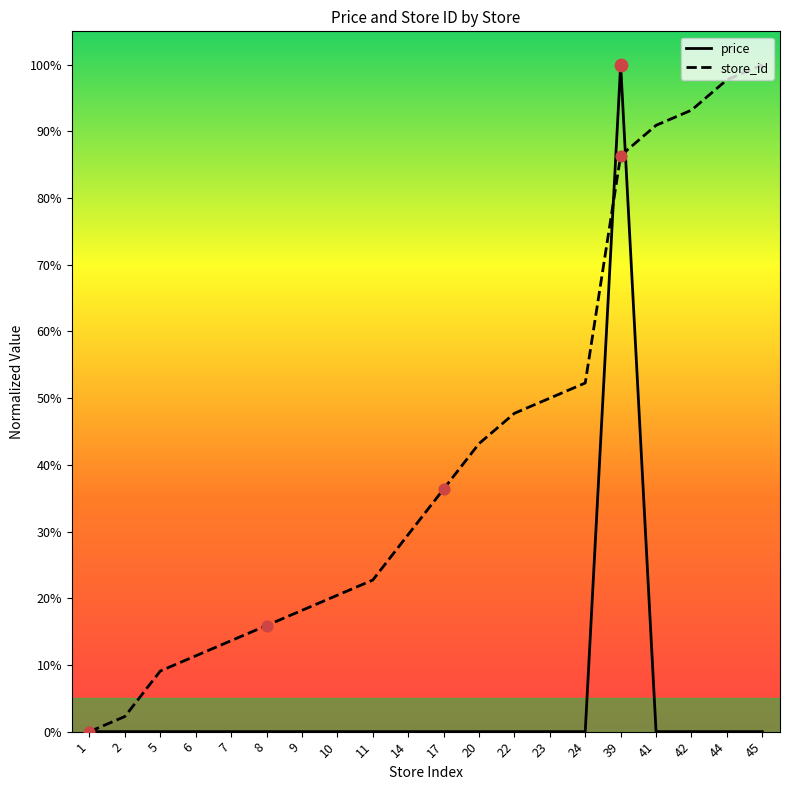

What is the total value across all series at 41?

0.9